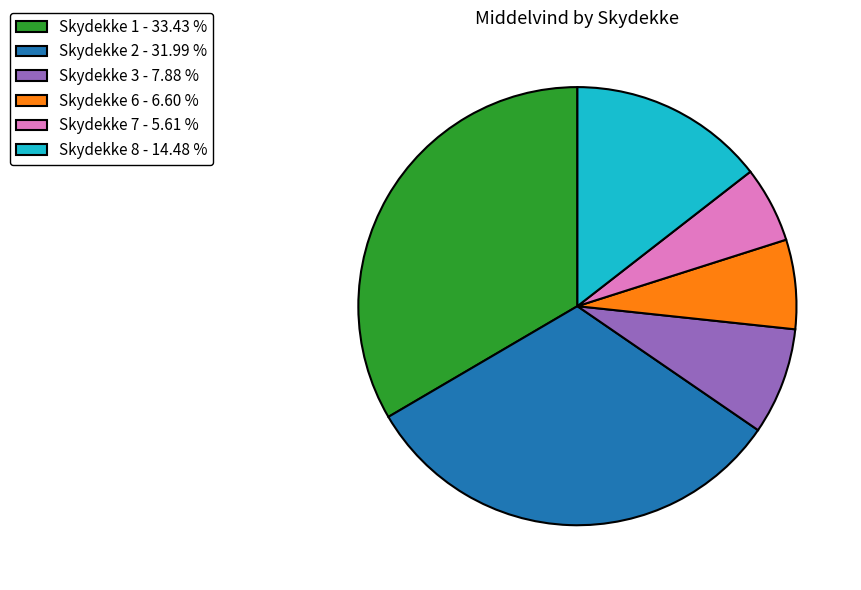

Does any single category account for the majority?

No